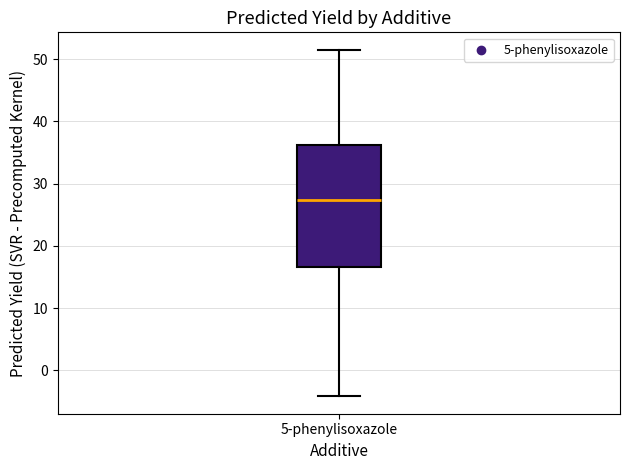

Transcribe this box plot: give where the median line is, the range the box spans, and where the two whiskers end, as read against the y-axis. The values are not printed on the chart, so give them approximately, as read against the axis.

median 27, box 17 to 36, whiskers -4 to 52